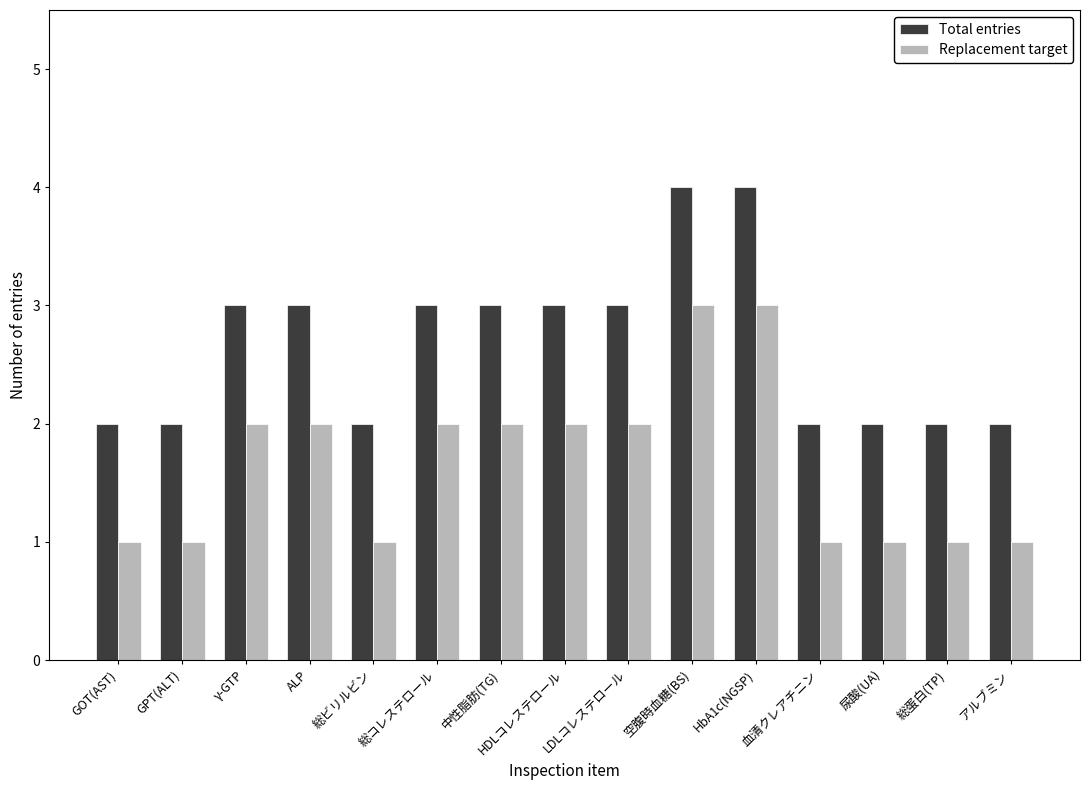

What is the label of the 8th bar from the left?

HDLコレステロール